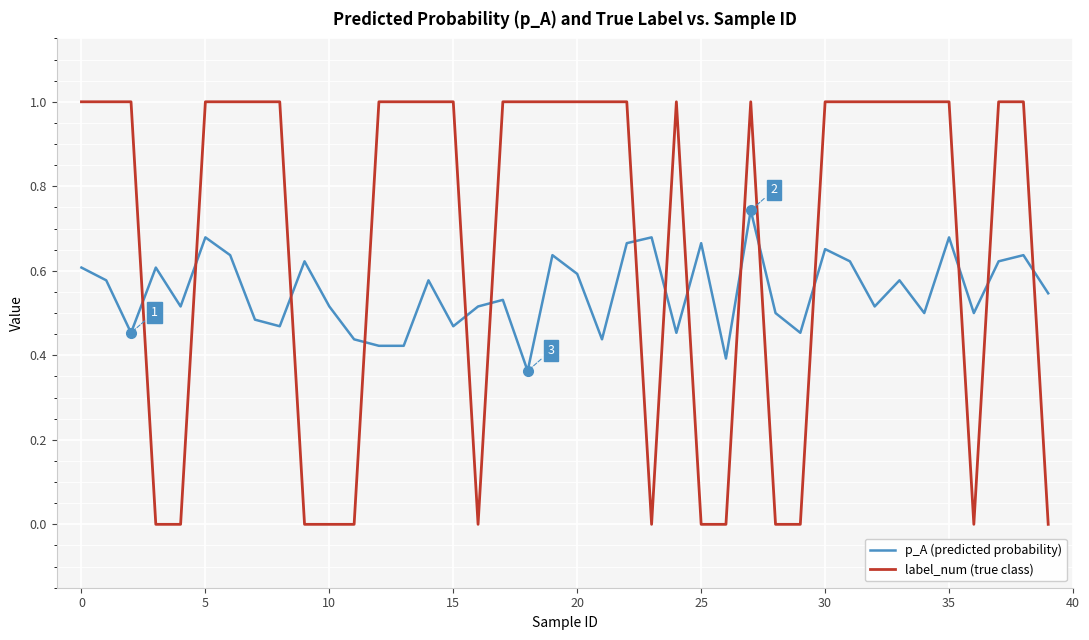

What is the difference between the maximum and minimum values in the label_num (true class) series?

1.0